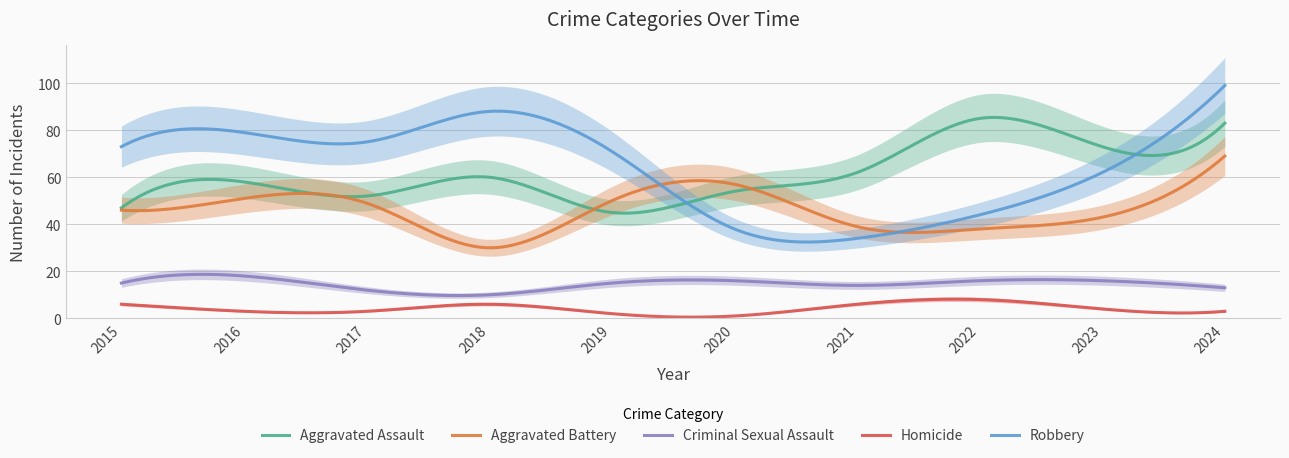

Which label corresponds to the largest value in the chart?

2024